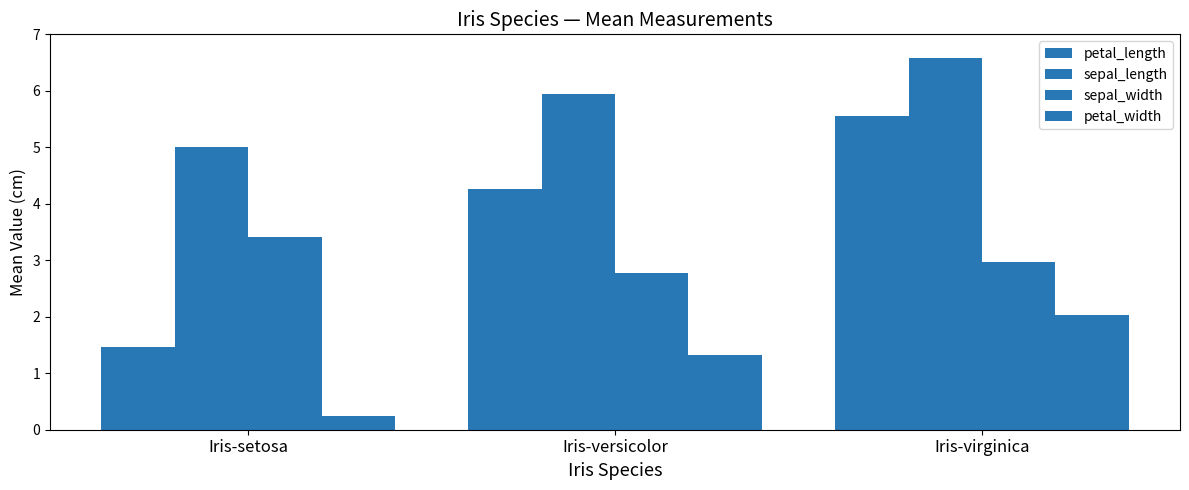

How many data points in petal_length are above 4?

2